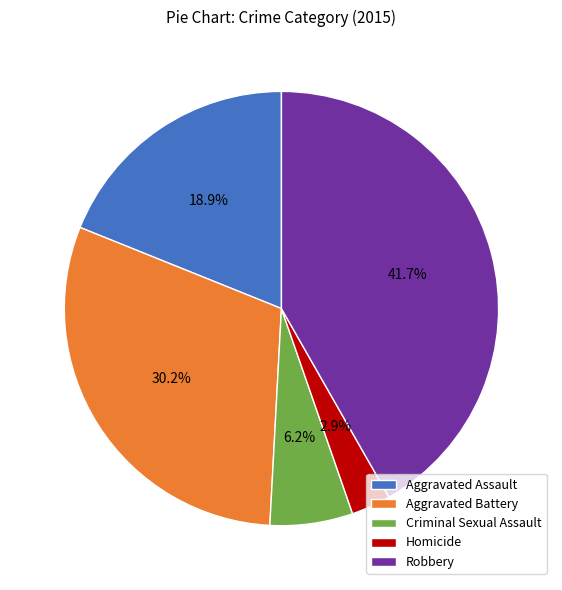

Approximately how many times larger is the value at Aggravated Battery compared to Criminal Sexual Assault?

4.9